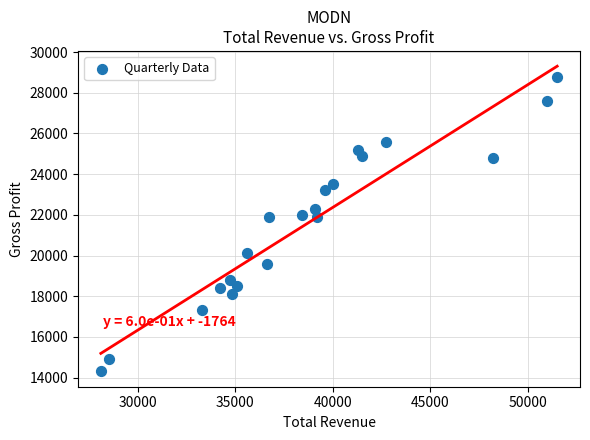

What is the range of Y values (max minus min)?

14500